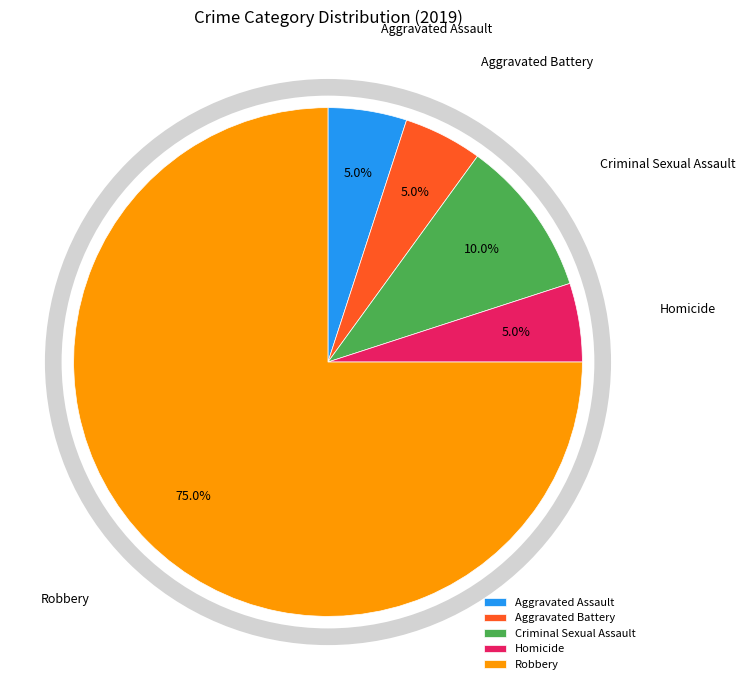

How many slices are in this pie chart?

5